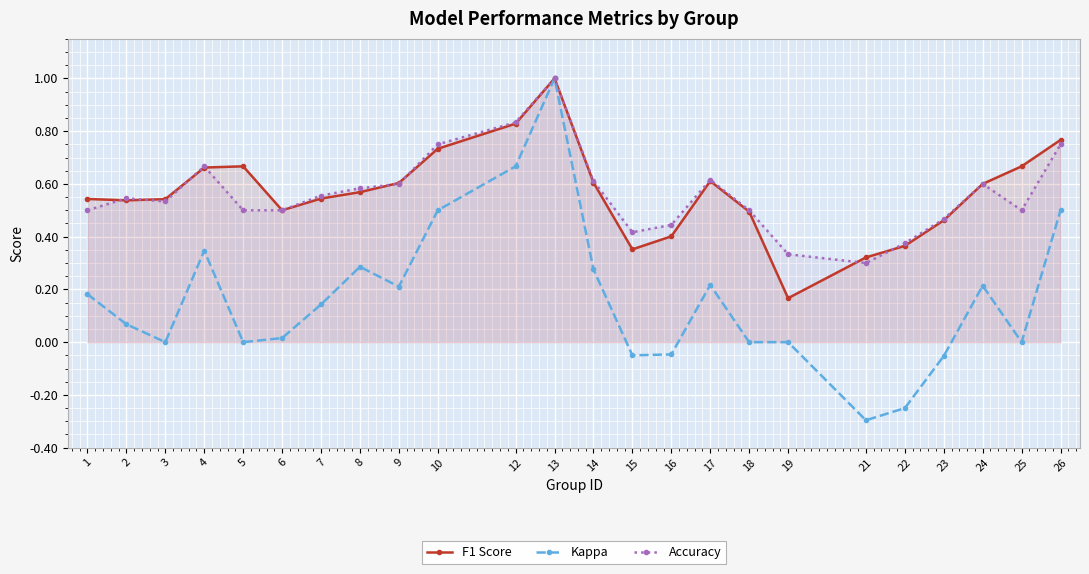

Where is the first local maximum for Accuracy?

2